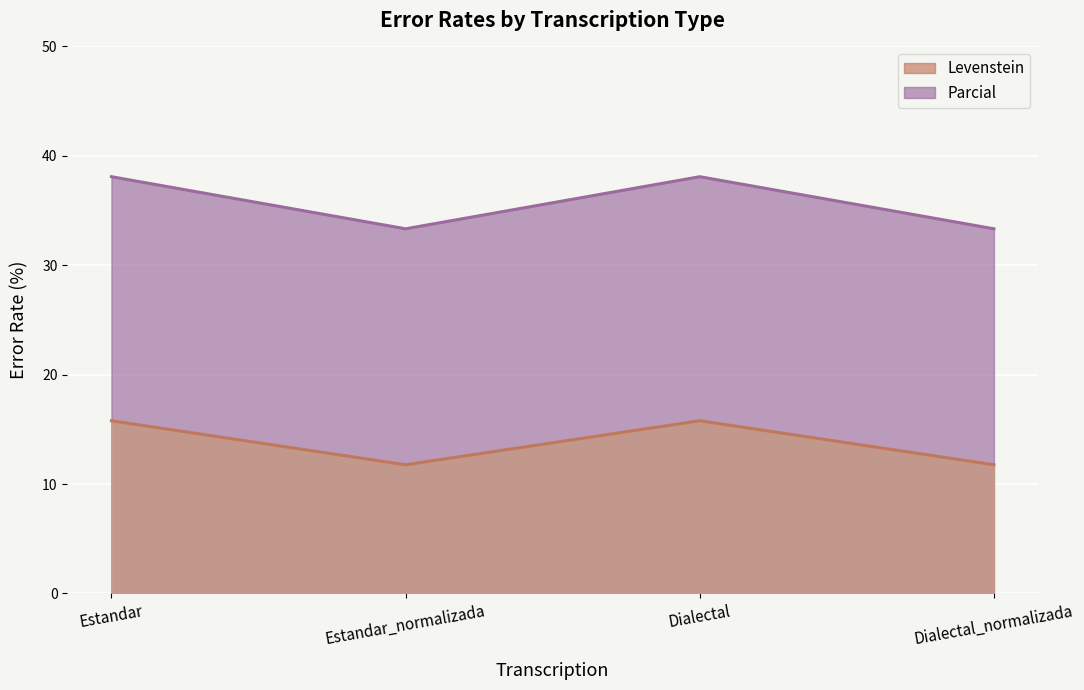

Where is Levenstein nearest to the value 35?

Estandar_normalizada